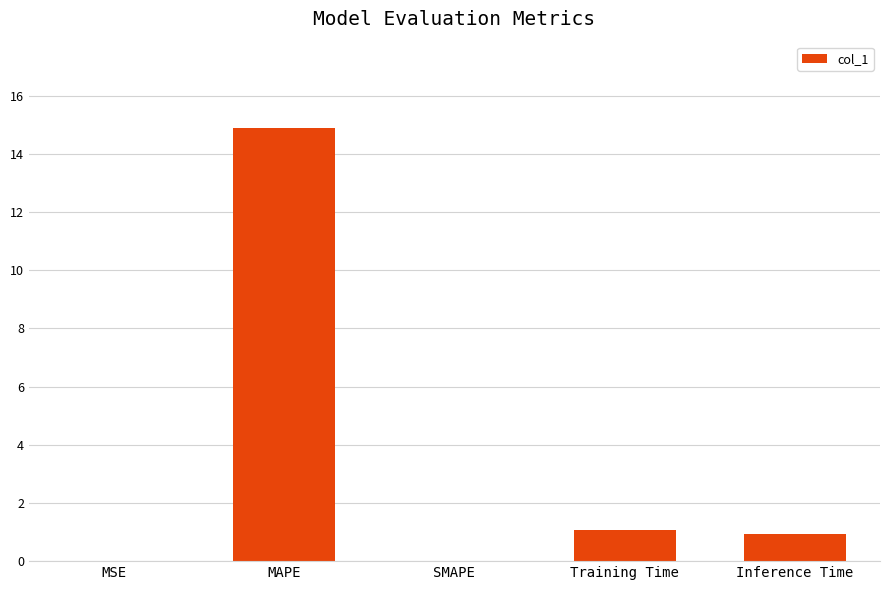

How many data points does each series have?

5